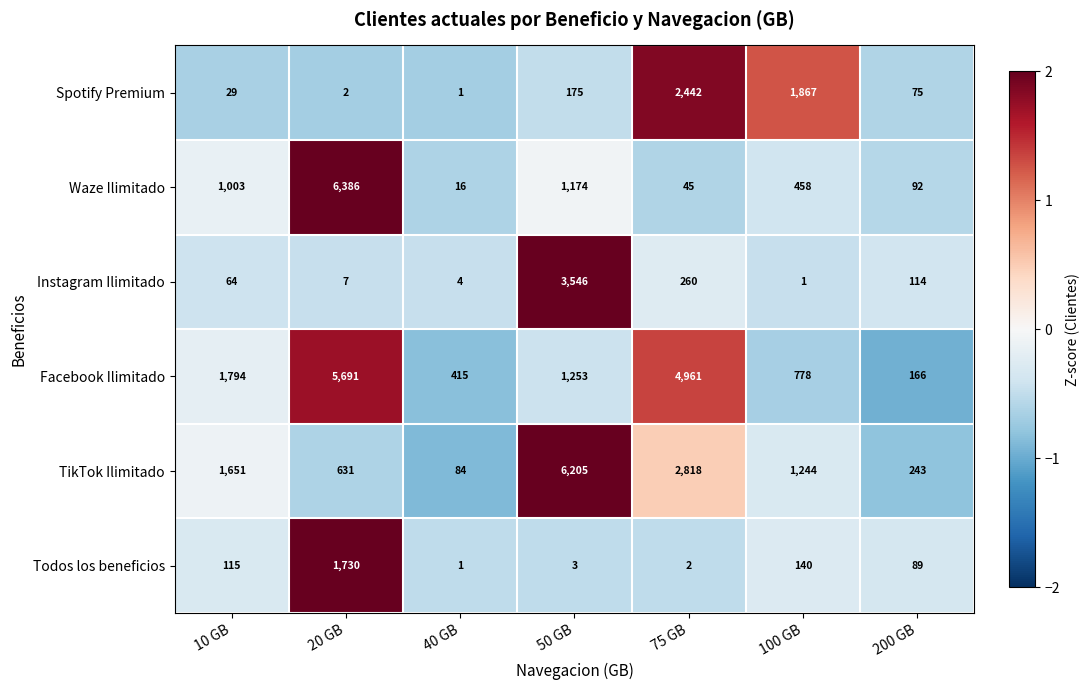

The Facebook Ilimitado series shows 102 at 200 GB. True or false?

False